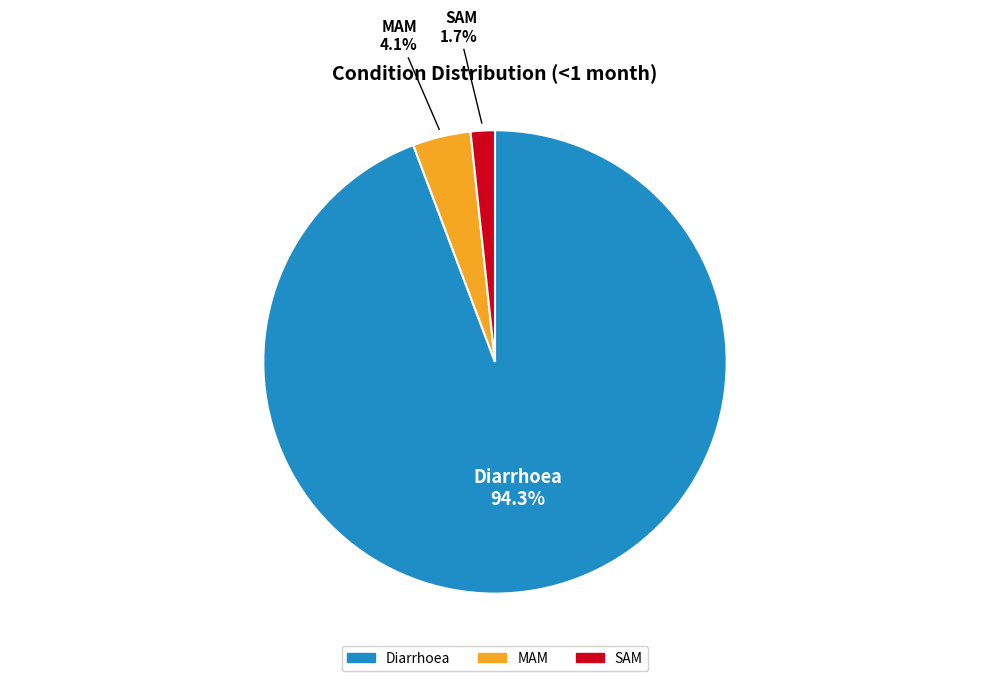

To the nearest percent, what percentage of the pie is SAM?

2%